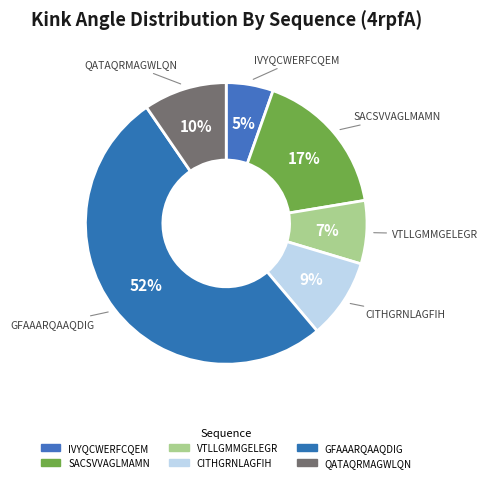

What percentage is the IVYQCWERFCQEM slice, to the nearest percent?

5%